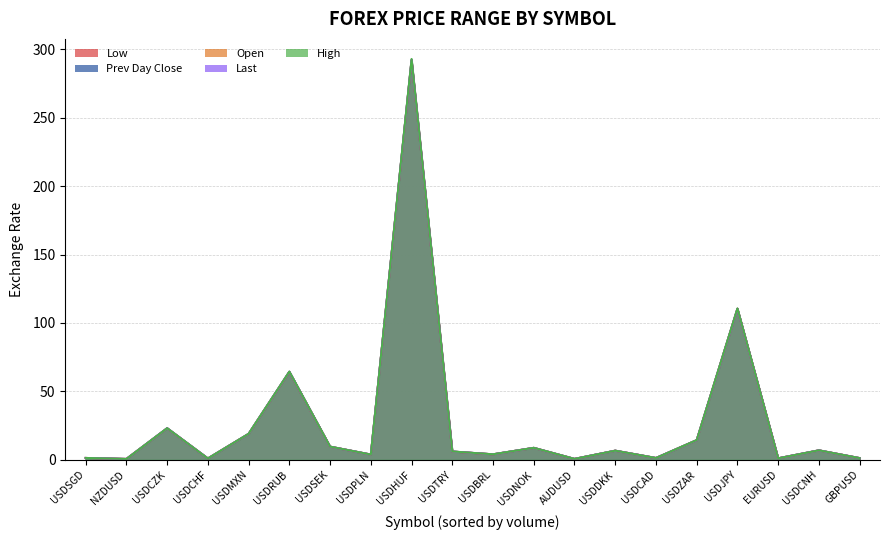

Rank the series by their maximum value, from lowest to highest.

prev_day_close, open, low, last, high